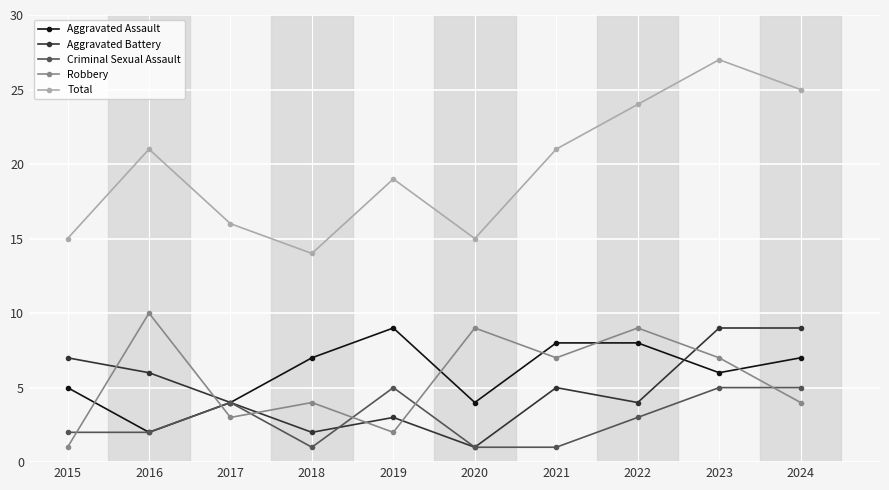

True or false: Total and Criminal Sexual Assault intersect in this chart.

False